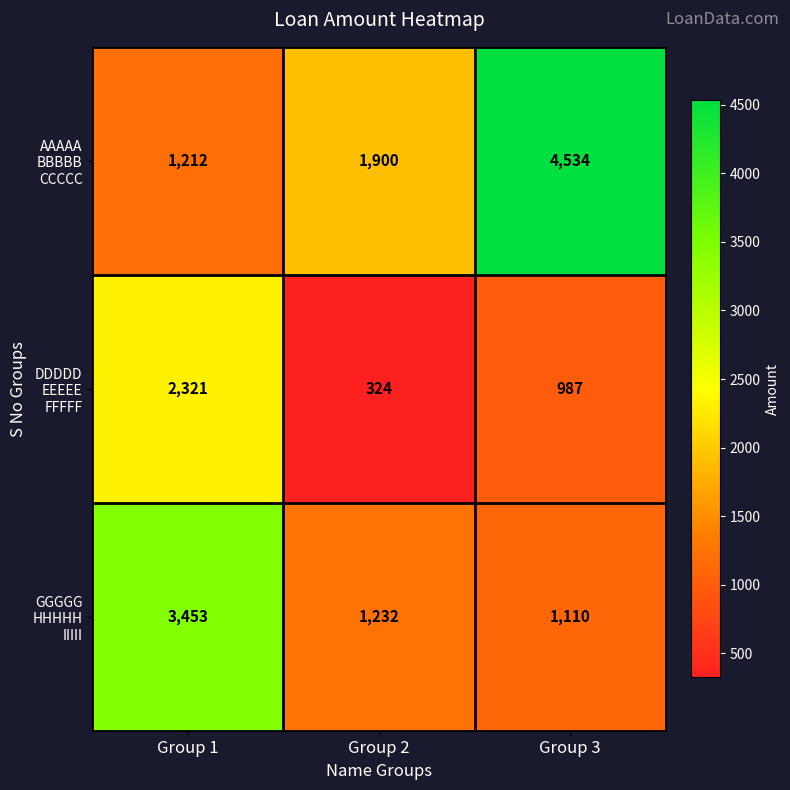

What is the spread (max minus min) of values at Group 2?

1576